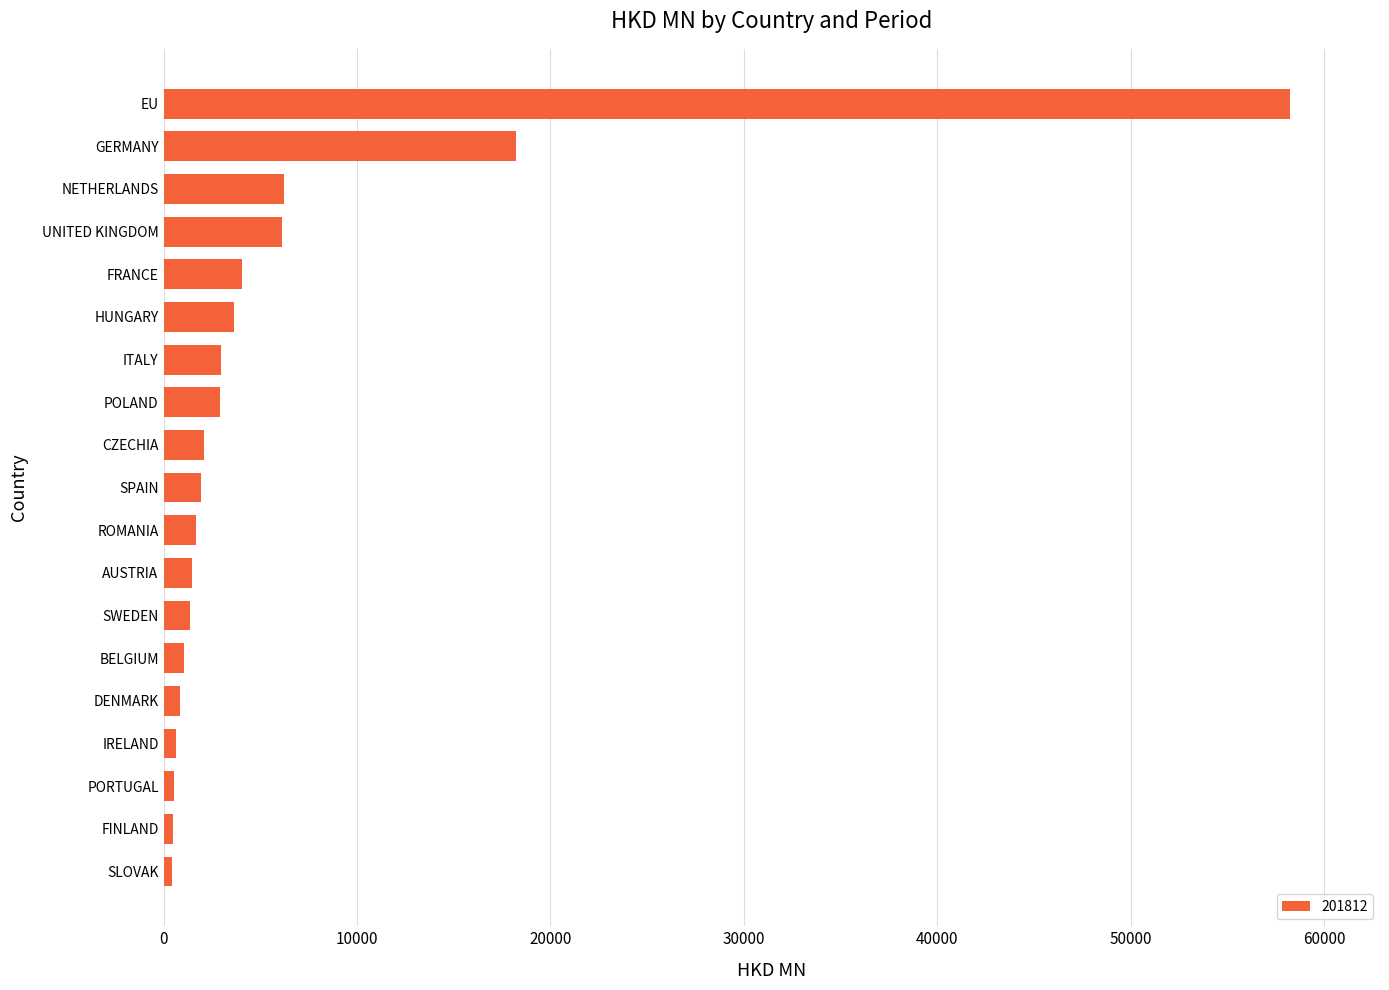

The value at ROMANIA is 1670.8. True or false?

True